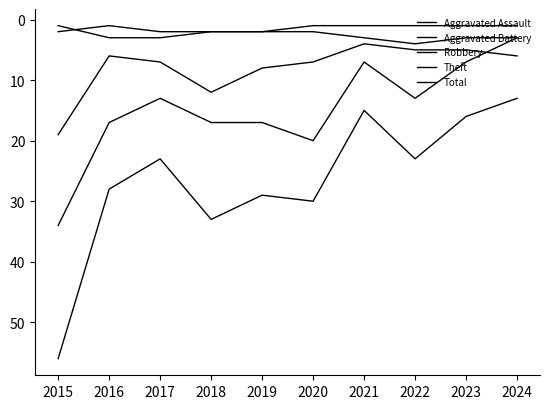

The value of Aggravated Assault at 2015 is 2. True or false?

True